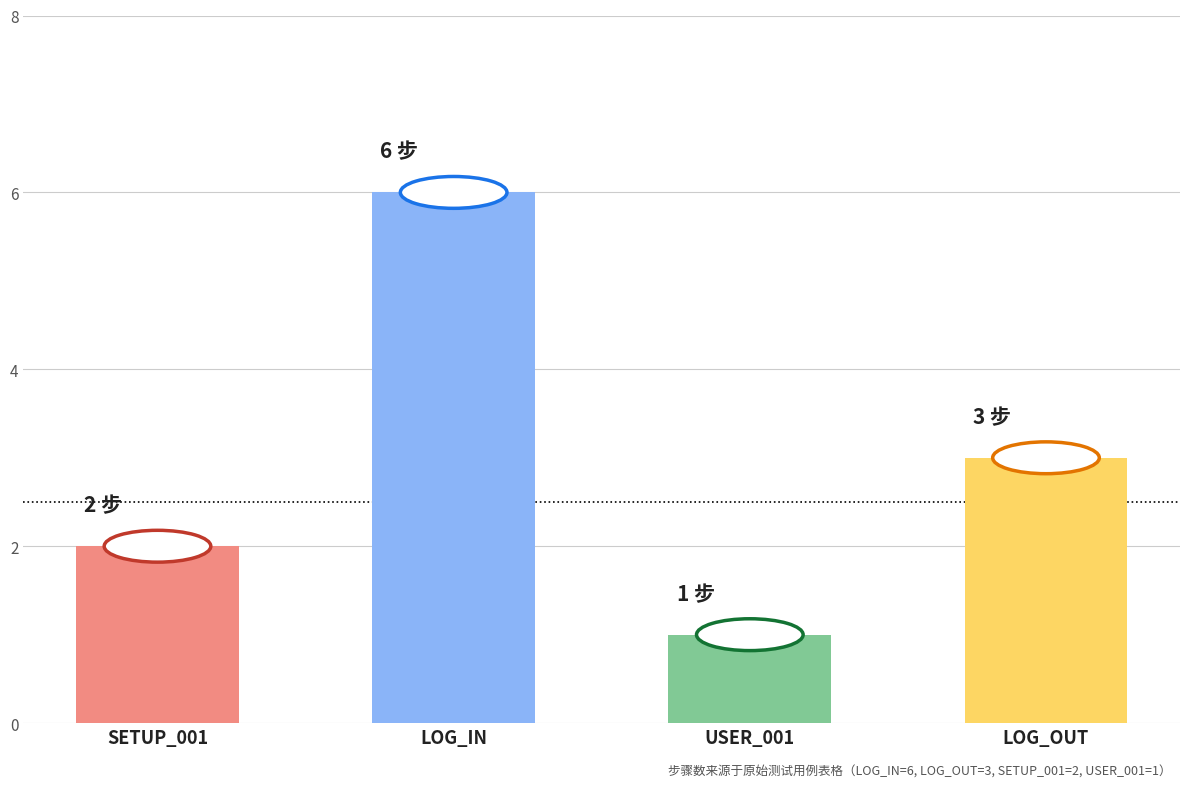

Are the bars horizontal?

No